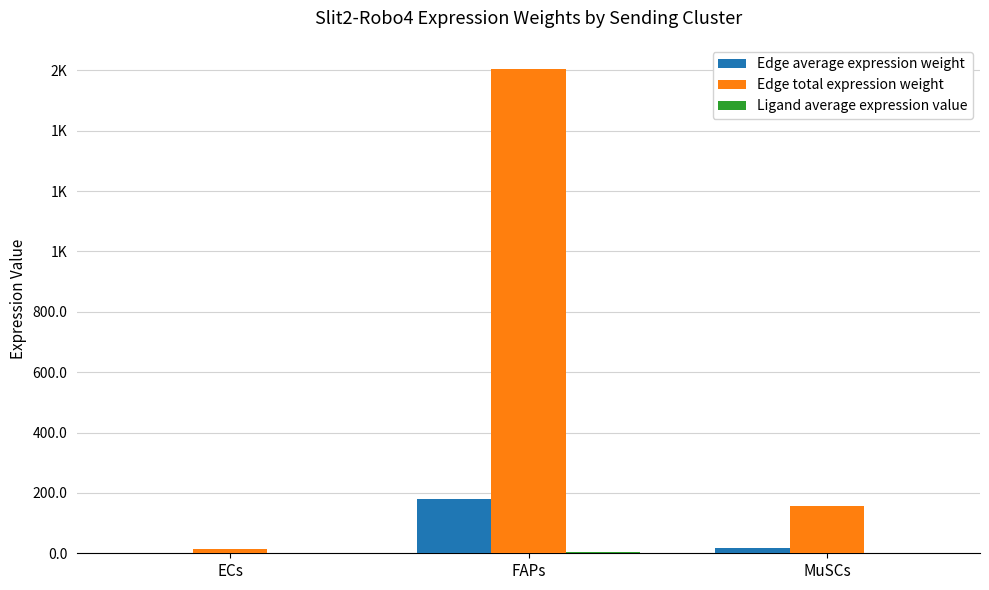

Are the bars grouped side by side (vs. stacked)?

Yes